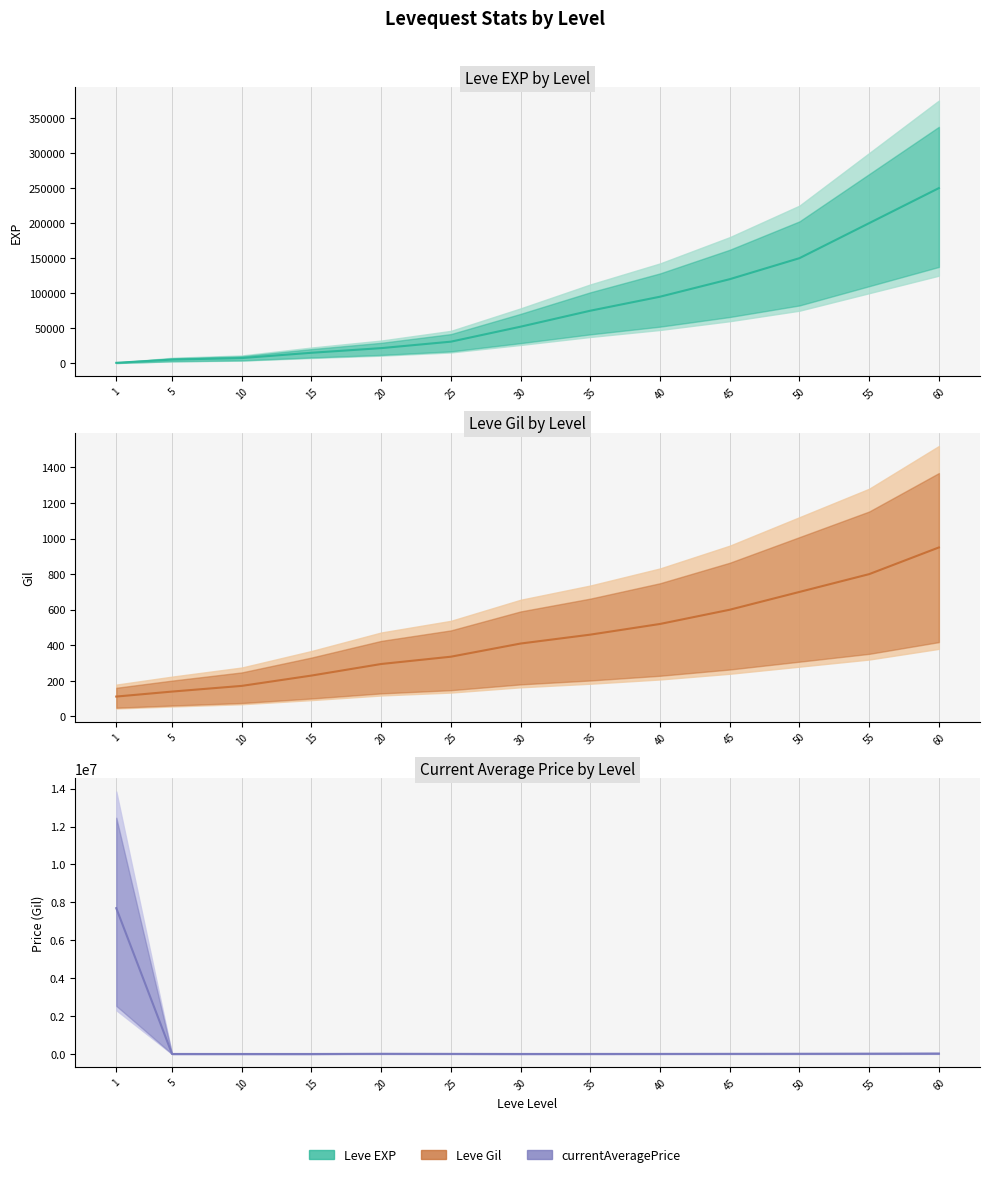

What is the difference between the second highest and minimum values in the currentAveragePrice series?

24038